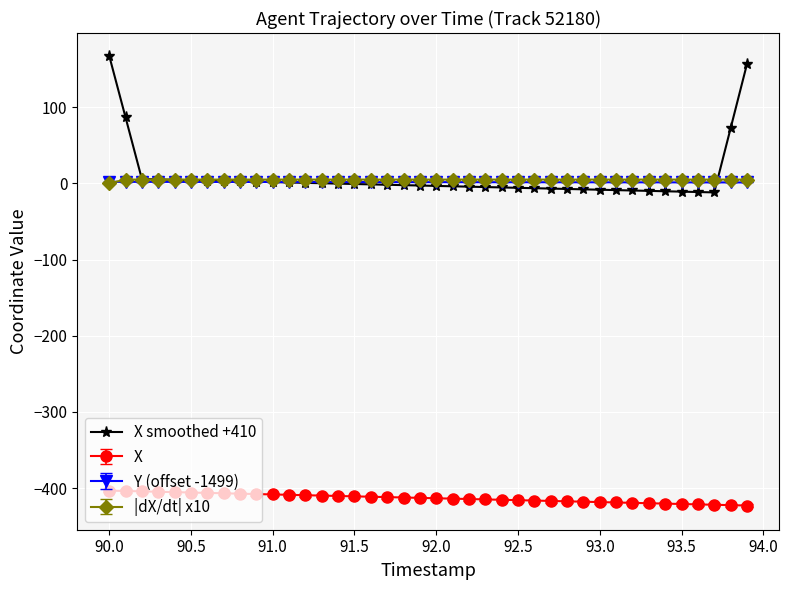

What is the maximum value for X smoothed +410?

167.7